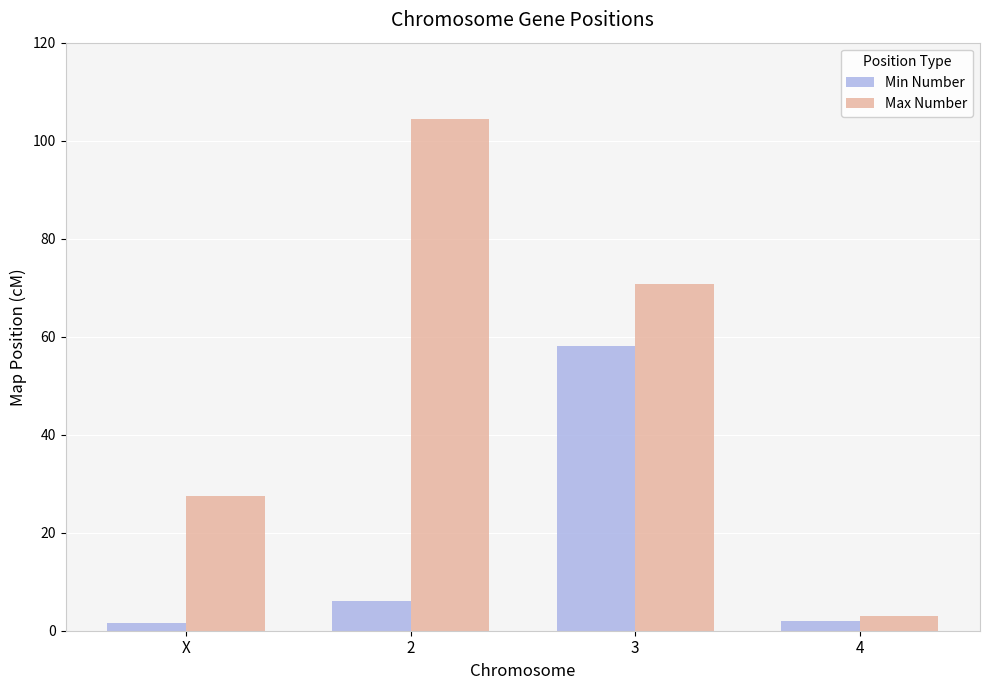

How many groups of bars are there?

4